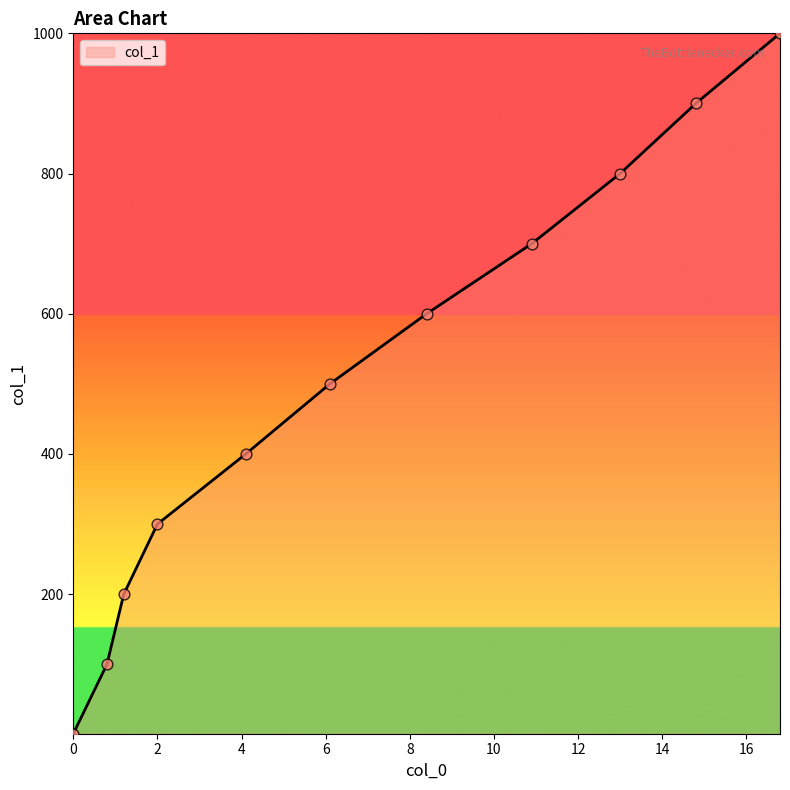

What is the maximum value shown in the chart?

1000